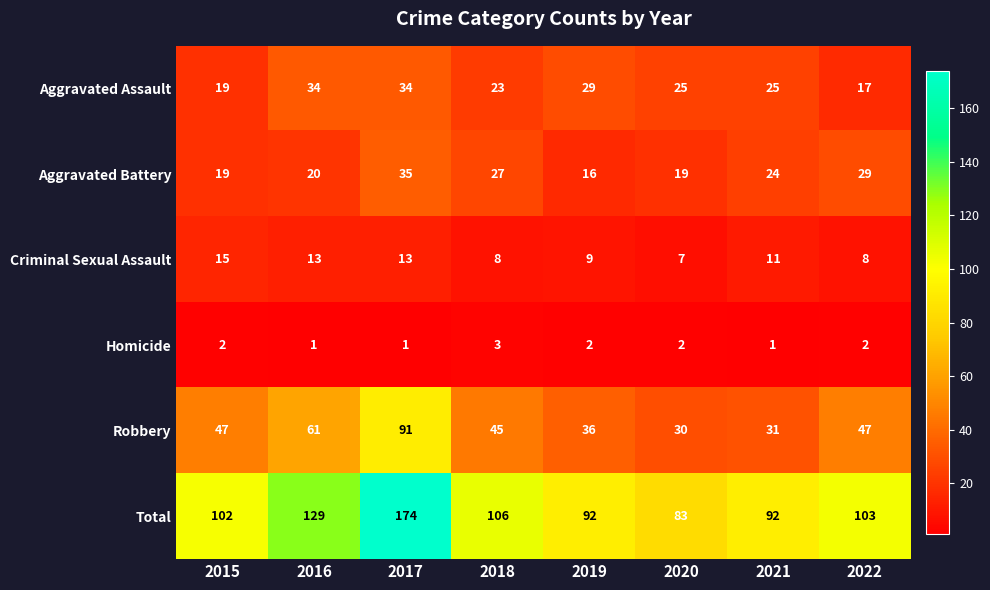

What is the maximum value shown in the chart?

174